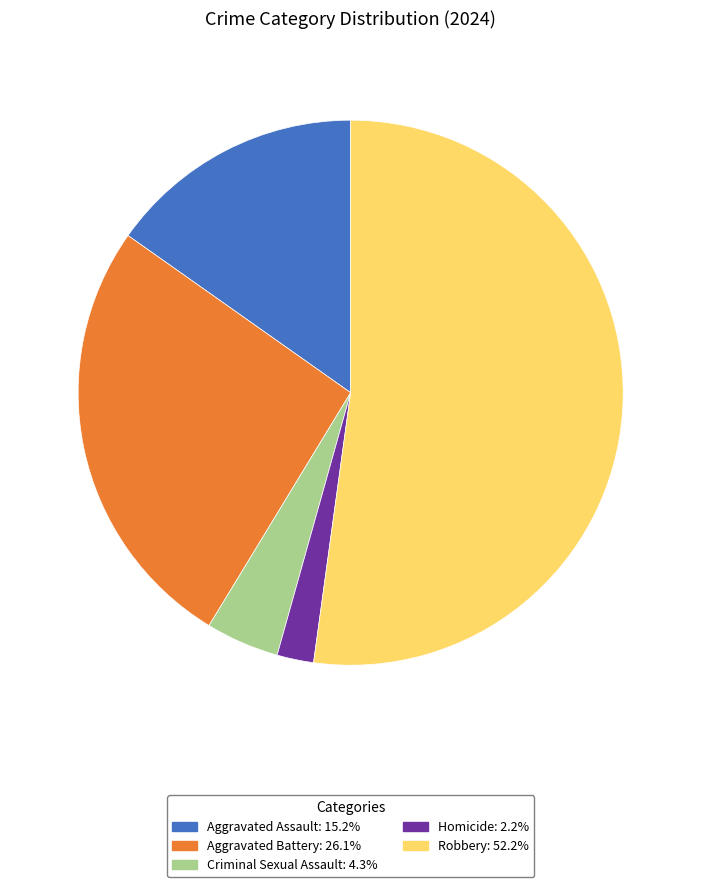

Which slice is the smallest?

Homicide